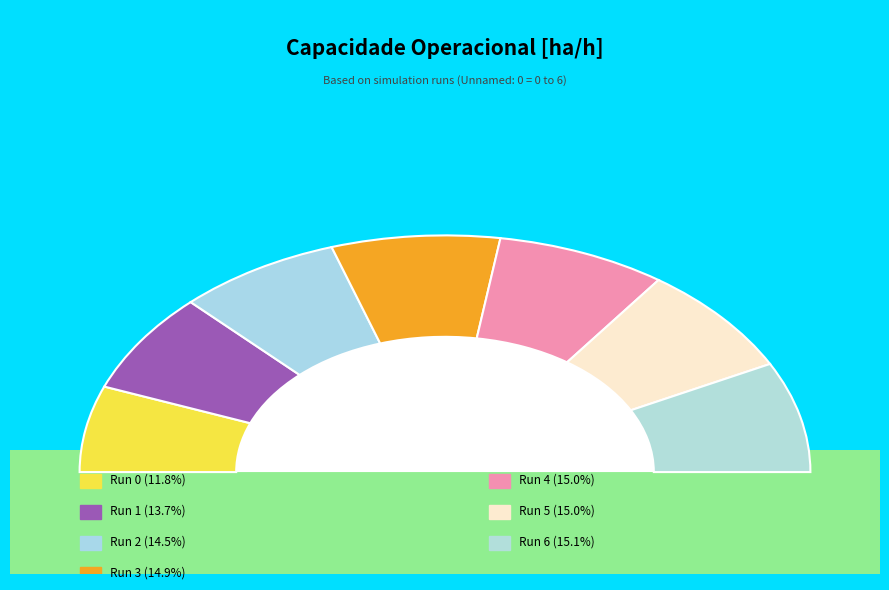

Does 6 represent more than half of the total?

No